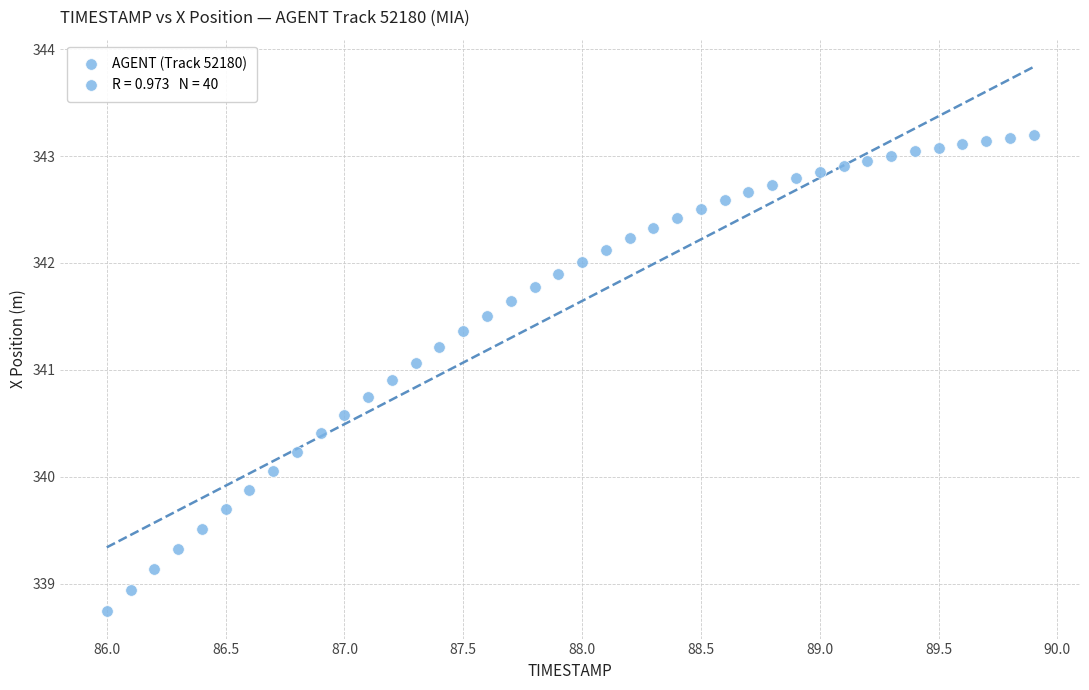

What Y value in the scatter plot is closest to 340?

340.1